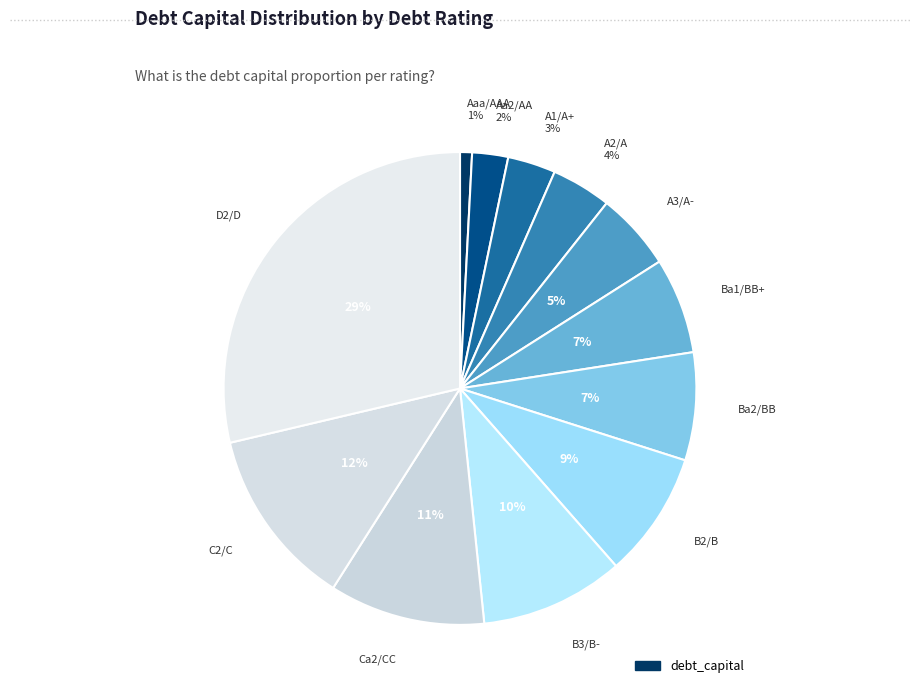

How many segments does this pie chart have?

12